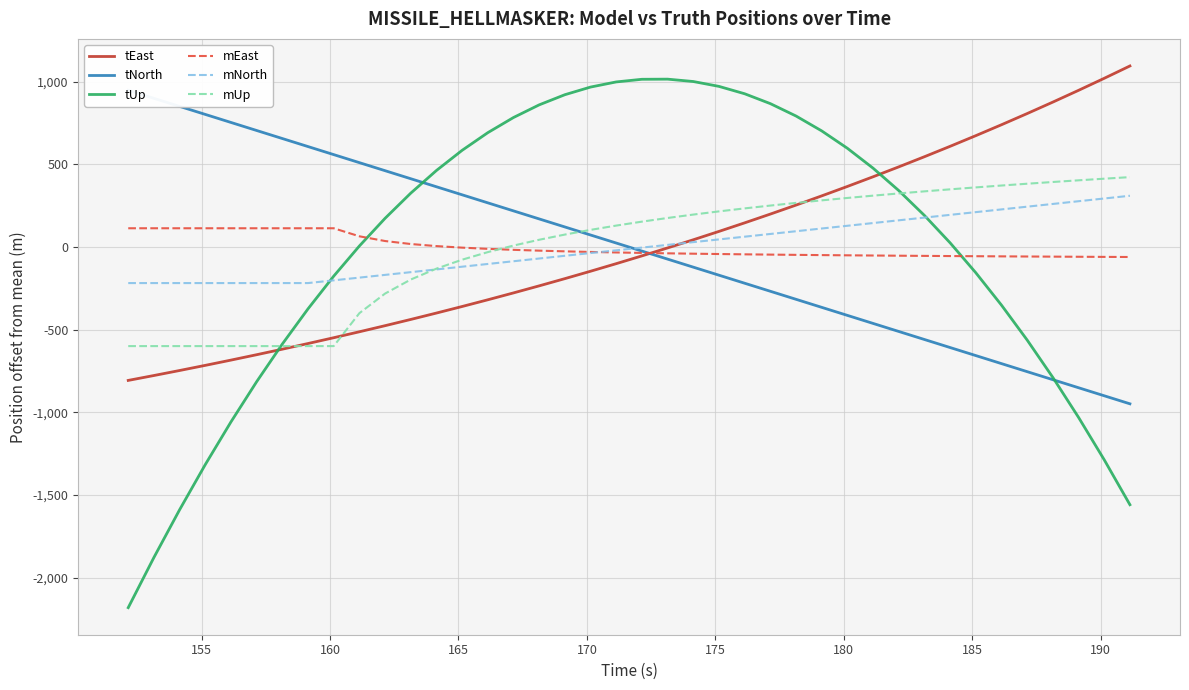

How many values in the tNorth series are below 24?

20